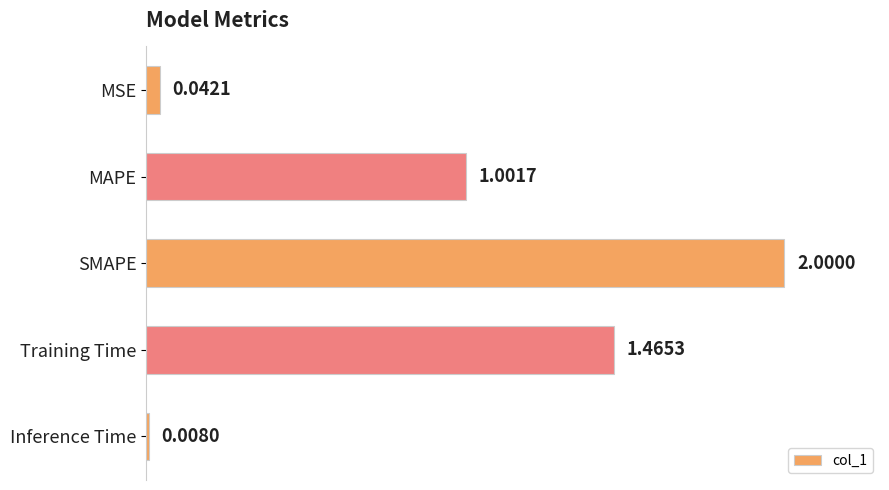

What is the change in value from MSE to Training Time?

+0.7